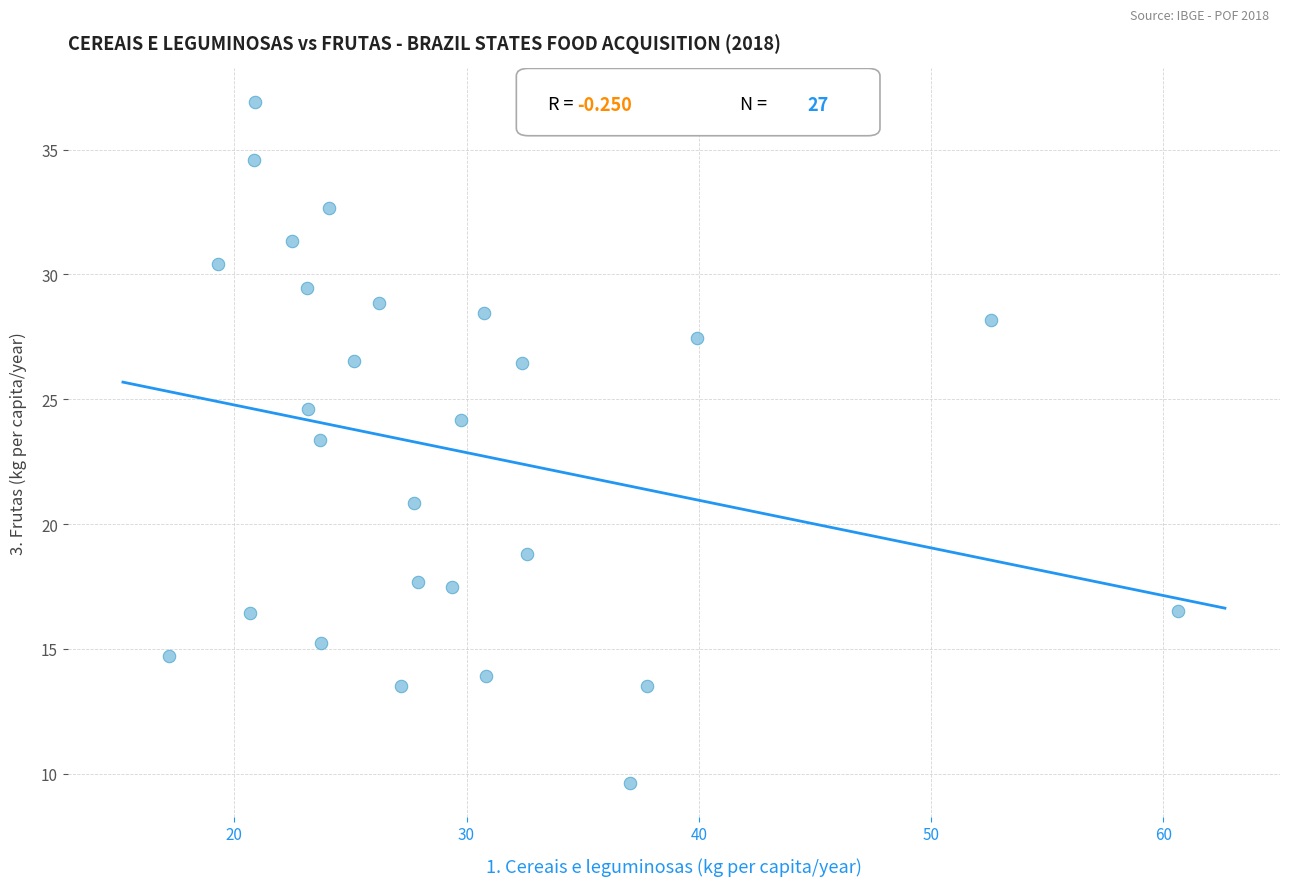

What Y value in the scatter plot is closest to 23?

23.3